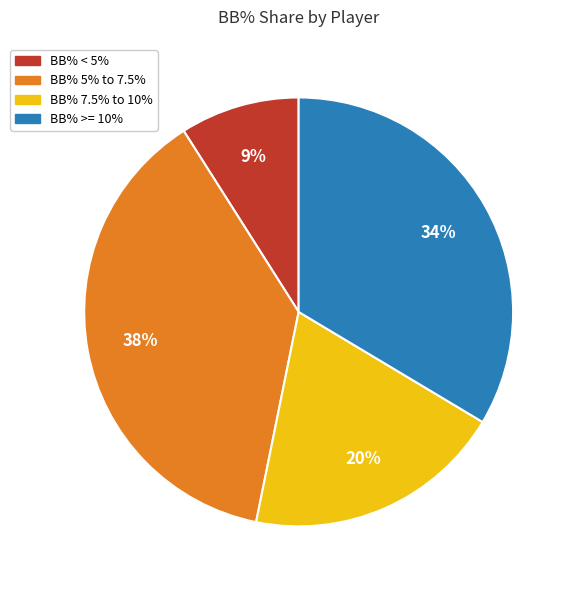

To the nearest percent, what is the difference between the largest and smallest slice percentages?

29%